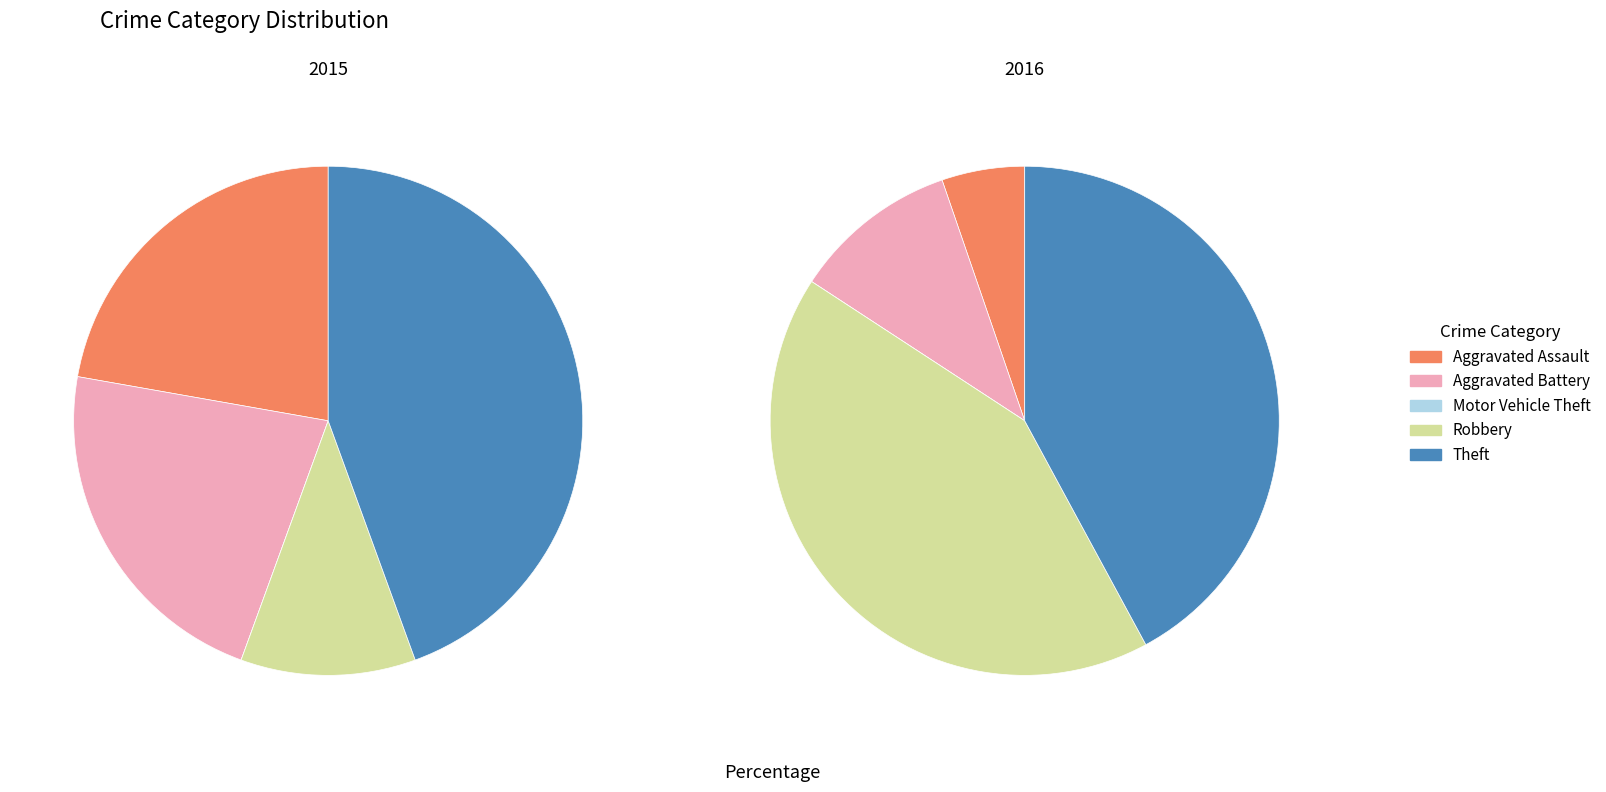

To the nearest percent, what percentage of the pie is 4?

44%